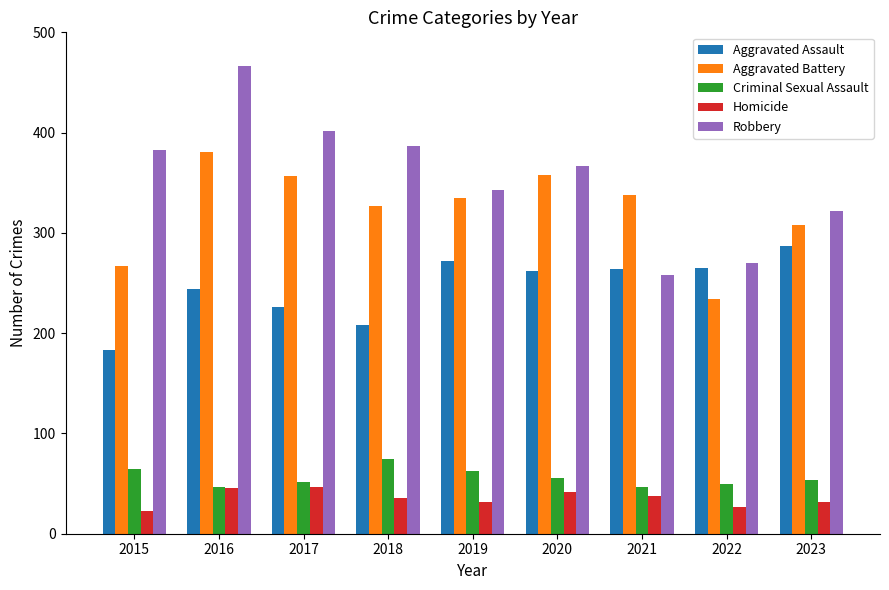

The Robbery series shows 187 at 2018. True or false?

False